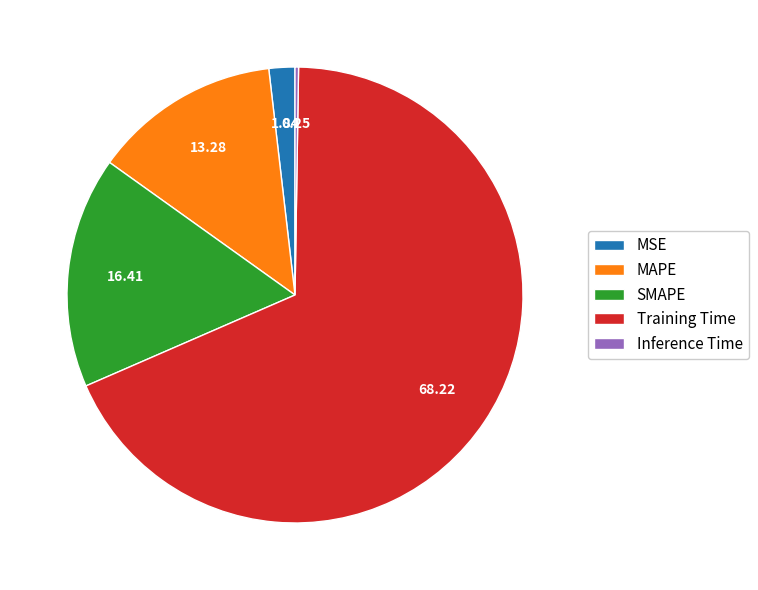

Is it true that SMAPE is 16% of the pie?

True